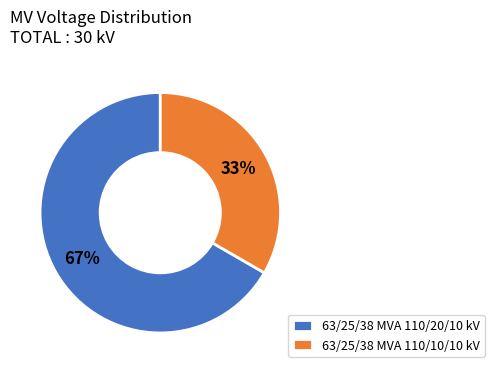

To the nearest percent, what percentage of the pie is 63/25/38 MVA 110/20/10 kV?

67%